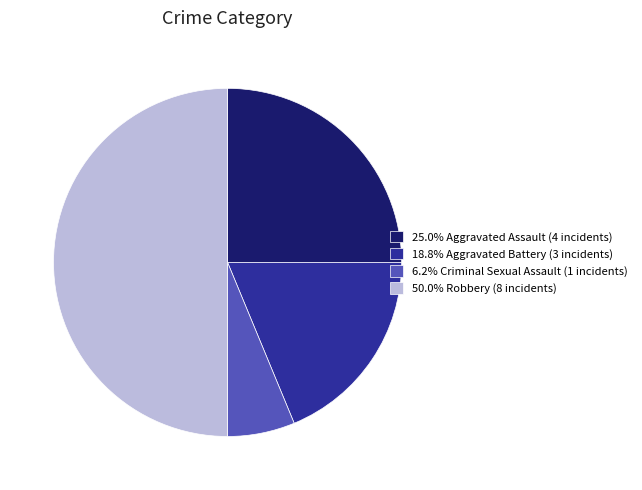

Combined, do 6.2% Criminal Sexual Assault (1 incidents) and 25.0% Aggravated Assault (4 incidents) account for over 50%?

No